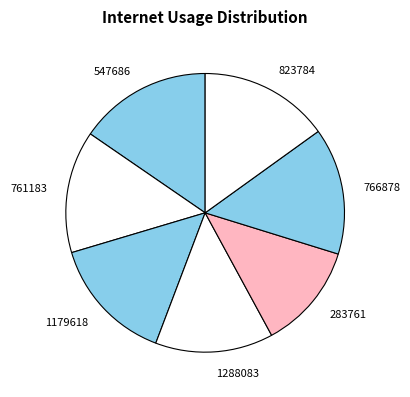

Is the sum of 823784 and 283761 greater than half?

No